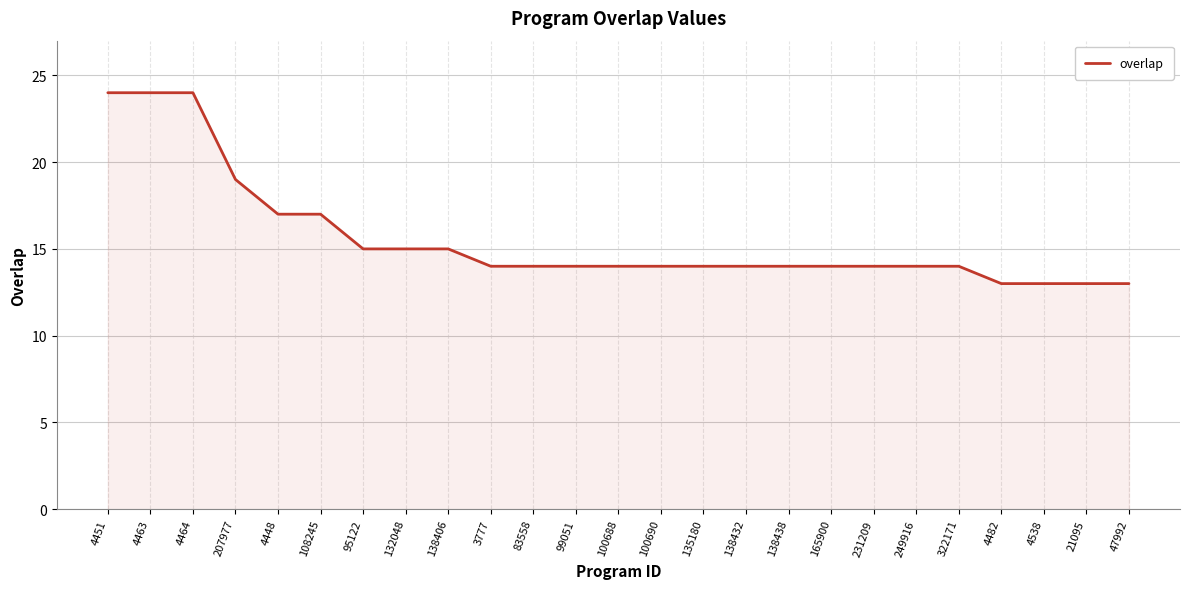

Read the value at 100690, to the nearest 5.

15